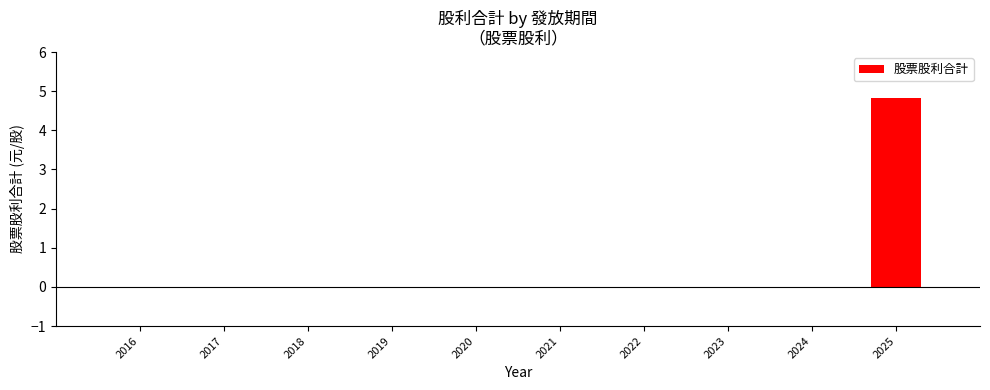

The value at 2025 is 4.8. True or false?

True